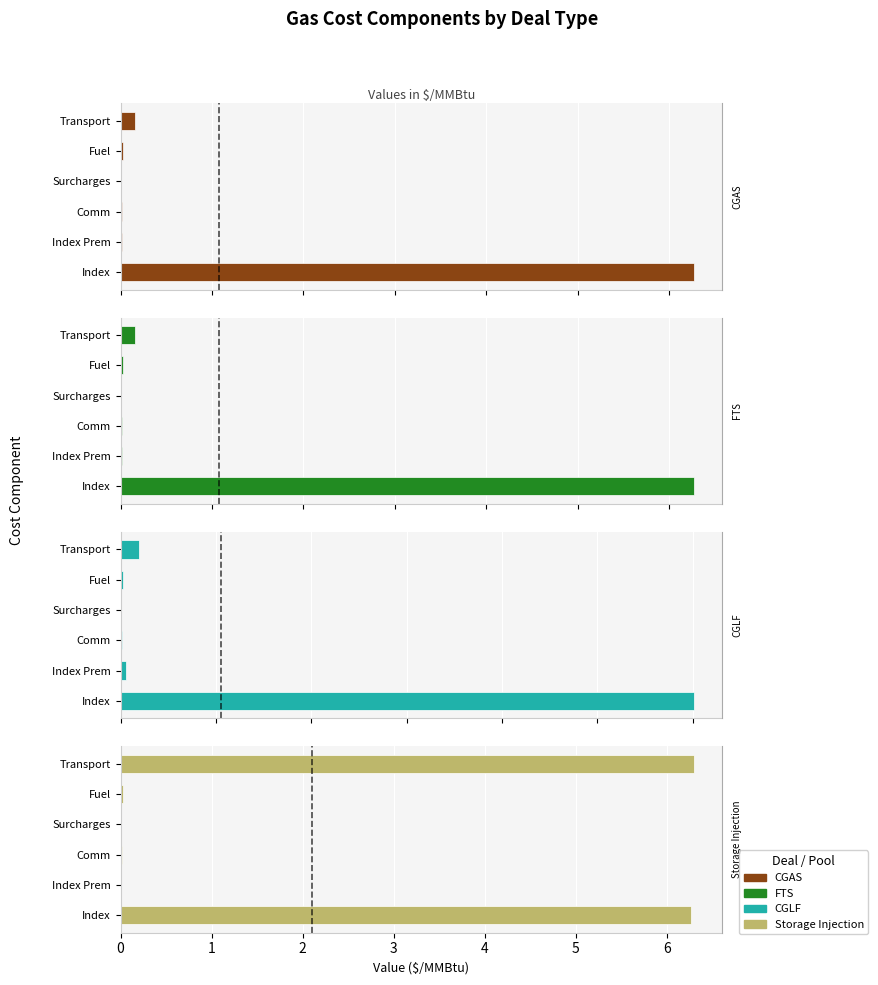

Is the value of CGAS at 5 greater than the value of FTS at 2?

Yes